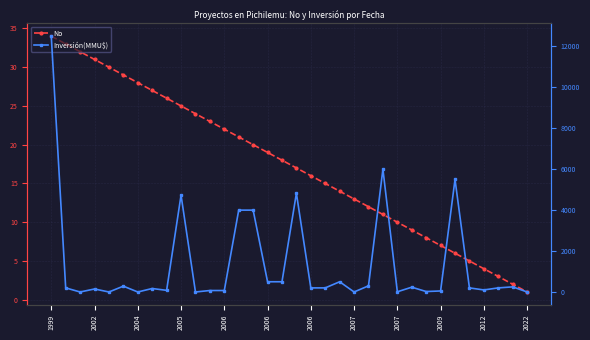

Which series has the largest total across all categories?

Inversión(MMU$)